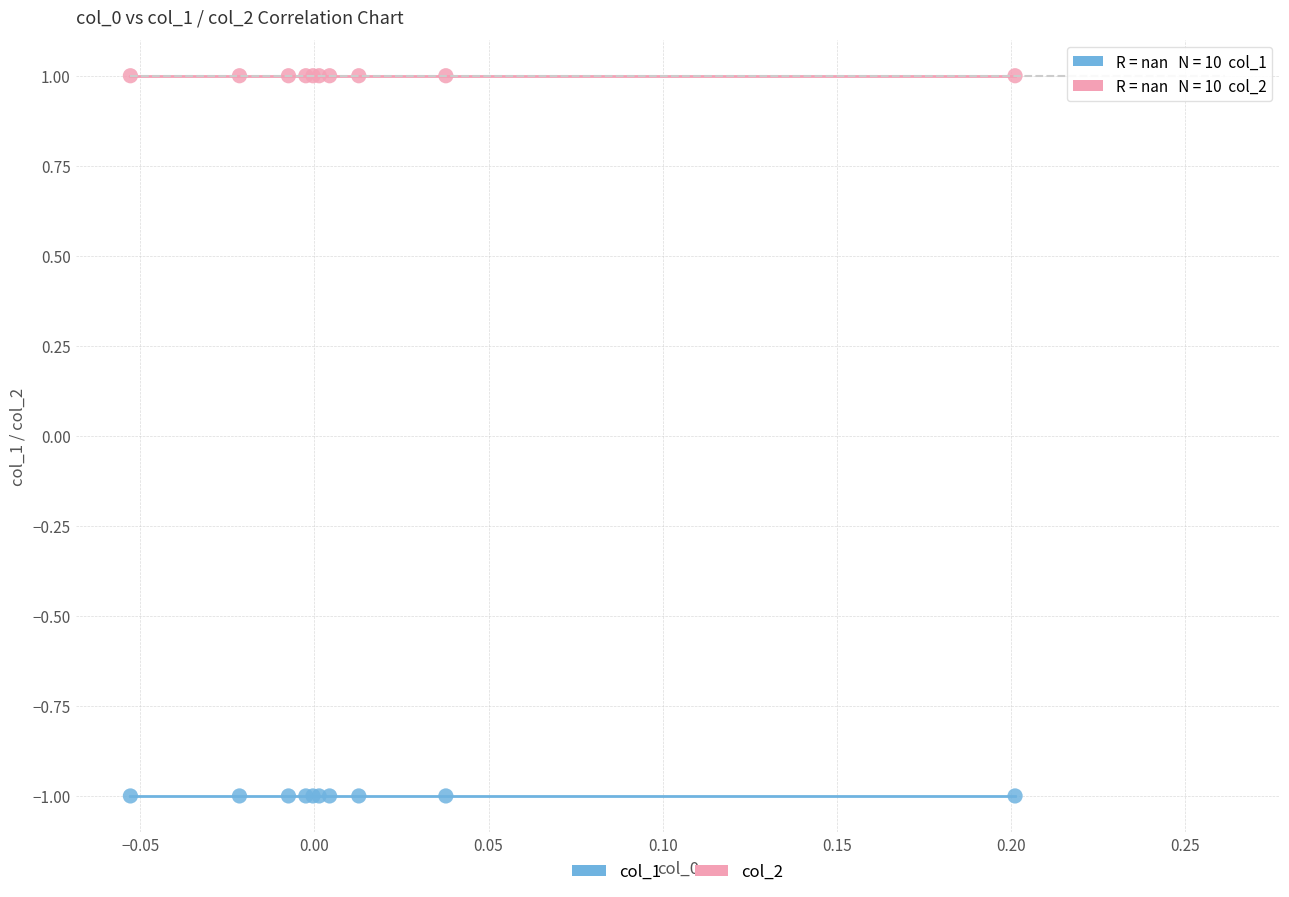

Which series contains the highest Y value?

col_2